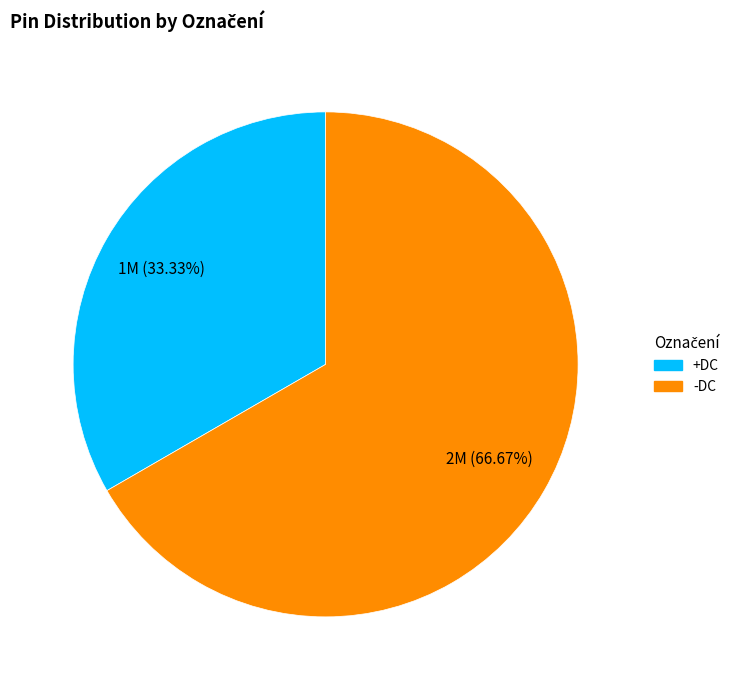

What percentage is the -DC slice, to the nearest percent?

67%